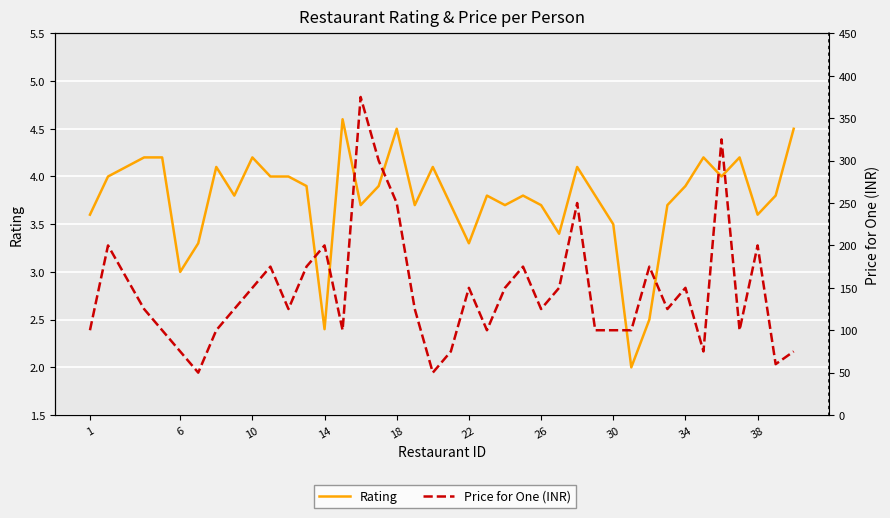

List the series in order of their overall mean, highest first.

Price for One (INR), Rating